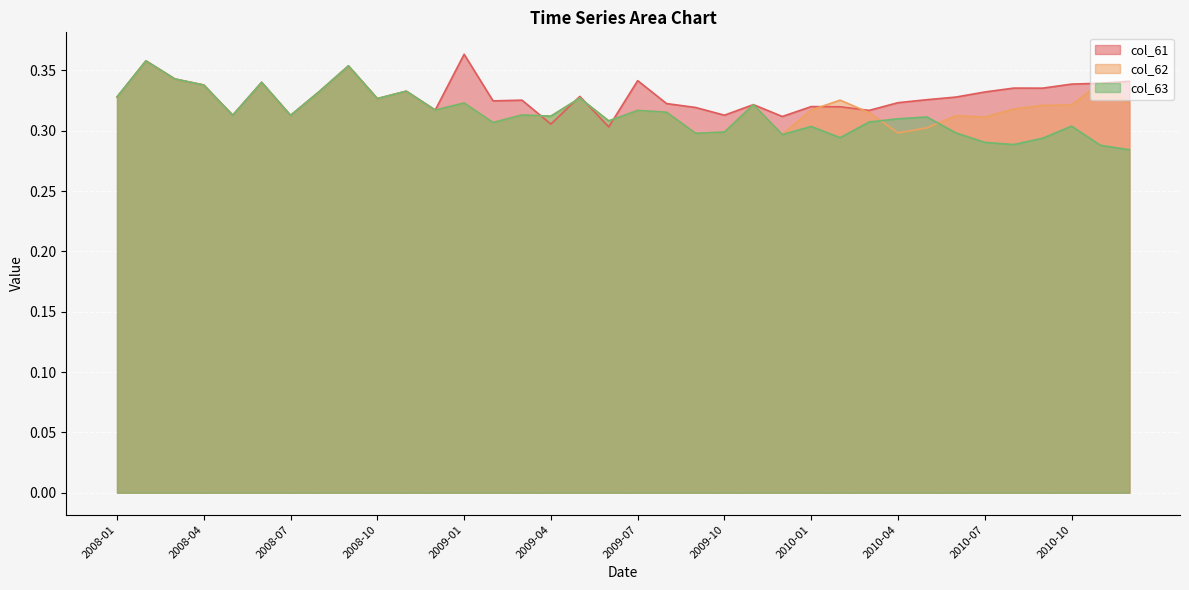

Rank the series at 2008-04 from lowest to highest value.

col_61, col_62, col_63